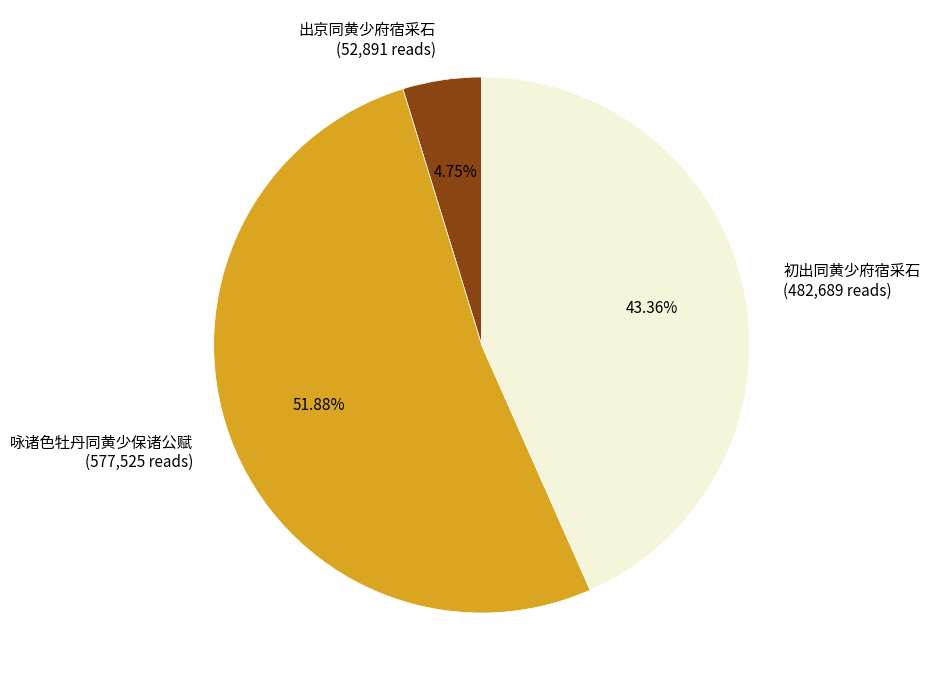

To the nearest percent, what is the combined percentage of 出京同黄少府宿采石 and 初出同黄少府宿采石?

48%